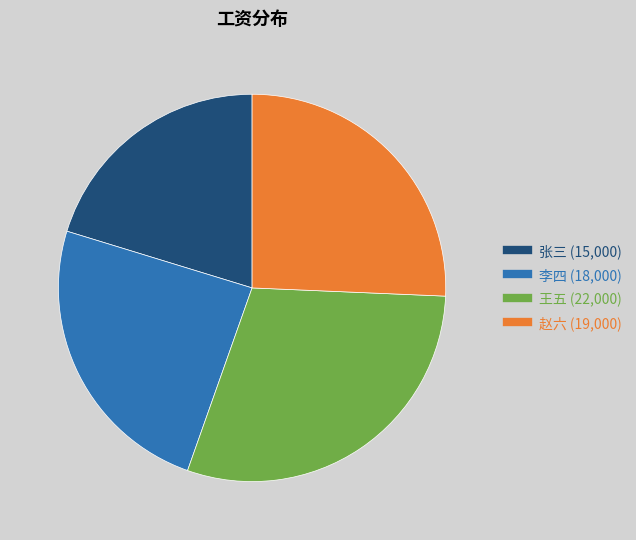

True or false: 赵六 accounts for 20% of the total.

False